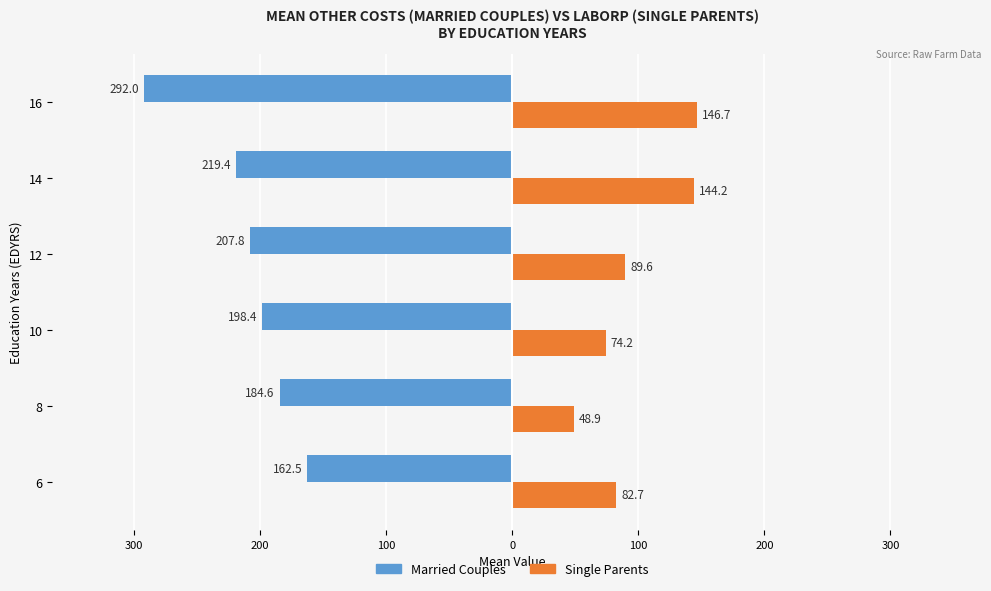

What are all the series names shown in the legend?

Married Couples, Single Parents